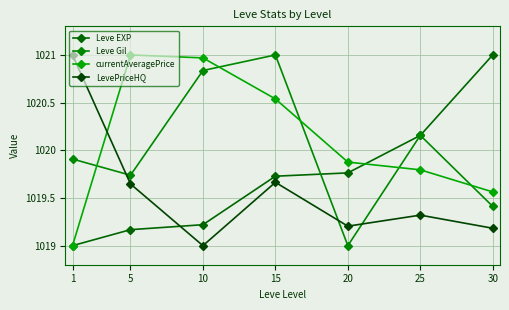

True or false: Leve Gil has a value of 1020.2 at 25.

True